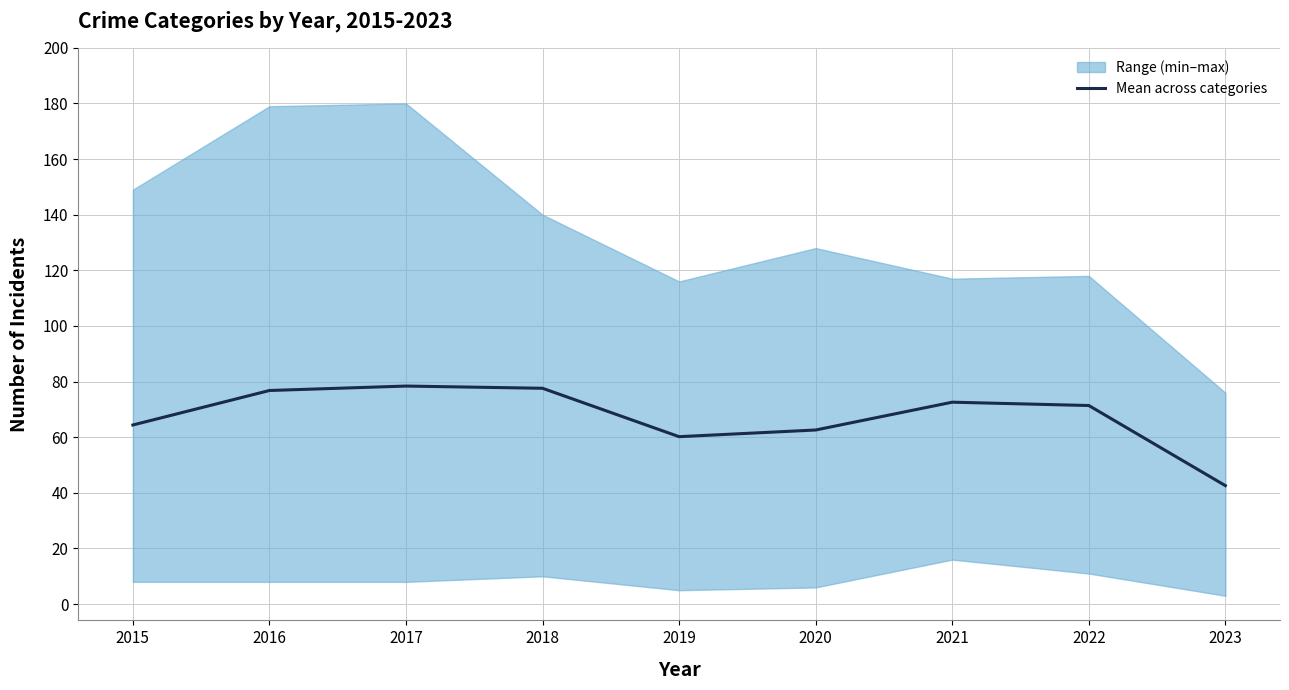

The chart shows a value of 60.2 at 2019. True or false?

True